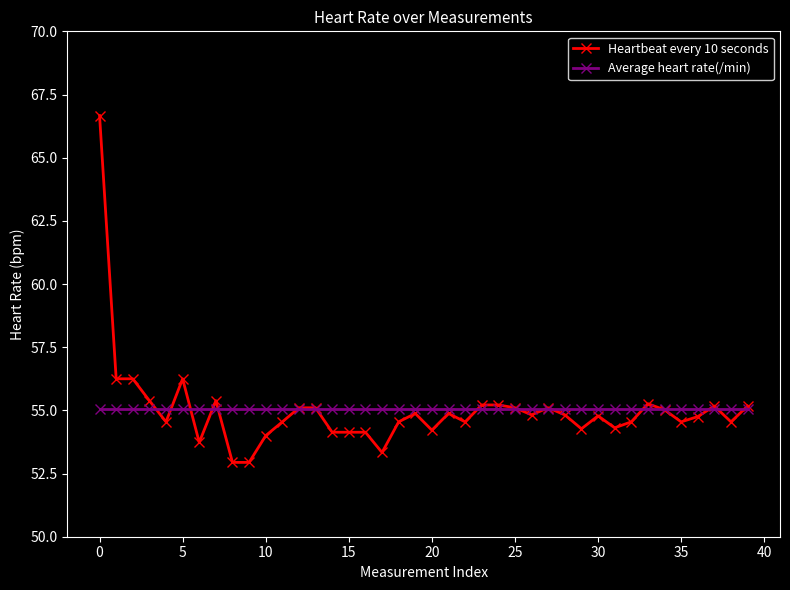

What is the difference between the maximum and second lowest values in the Heartbeat every 10 seconds series?

13.7